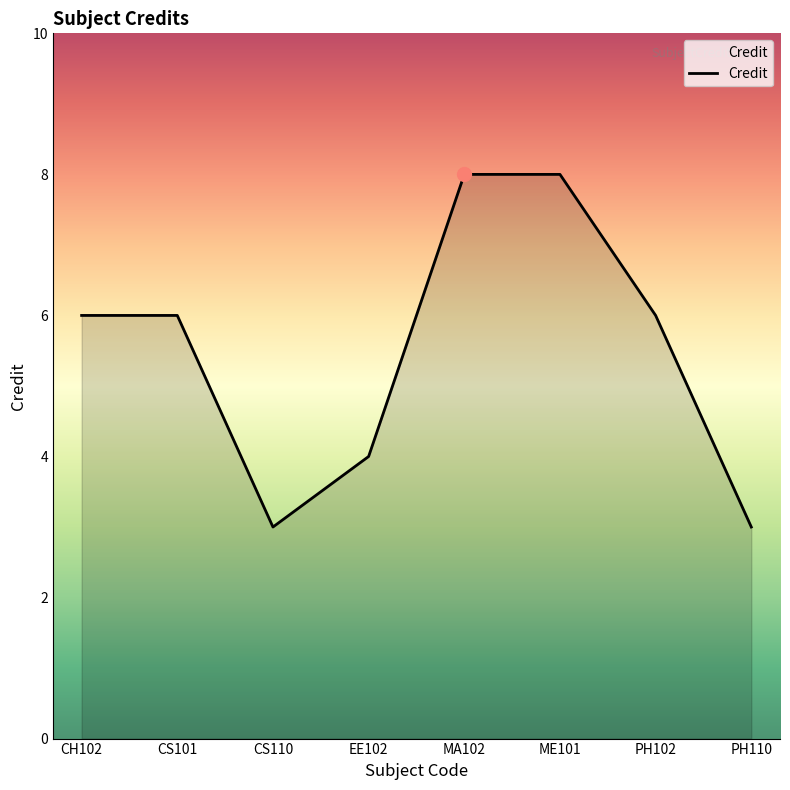

Between EE102 and PH102, which is larger?

PH102